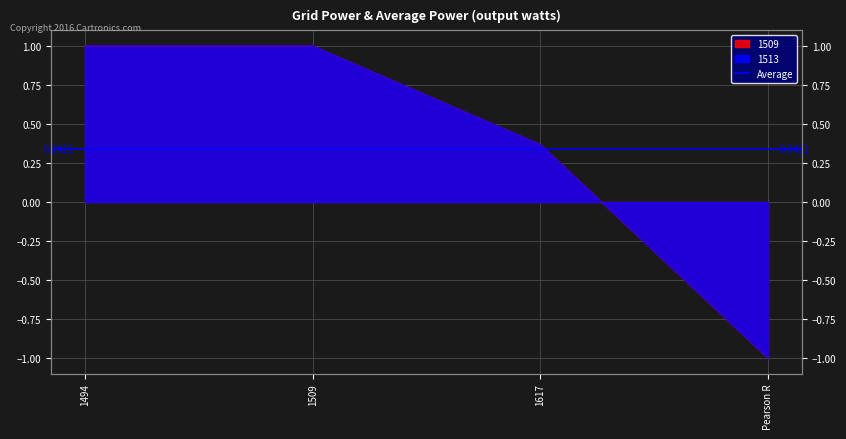

True or false: 1509 and 1513 cross at least once.

False